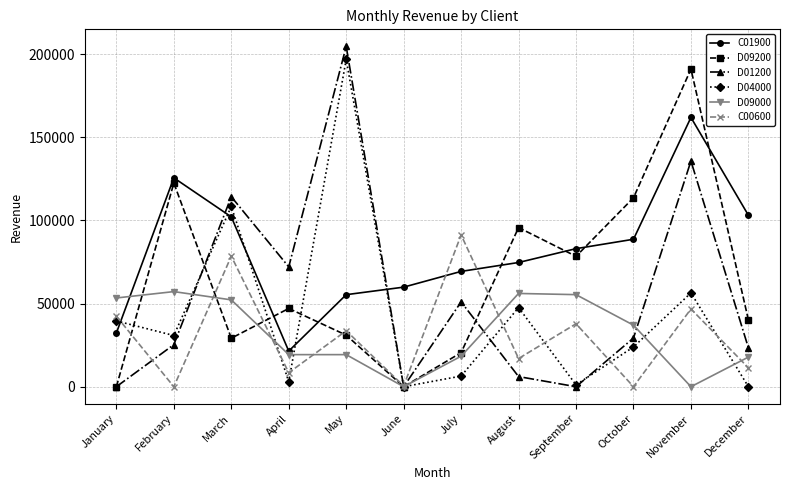

After their last crossing, which series has the higher values: C00600 or D04000?

C00600